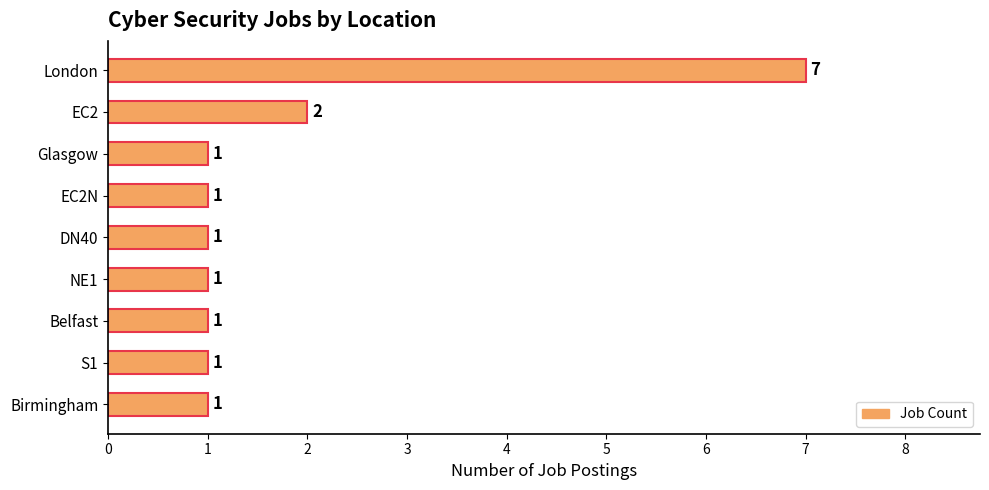

What is the greatest value displayed?

7